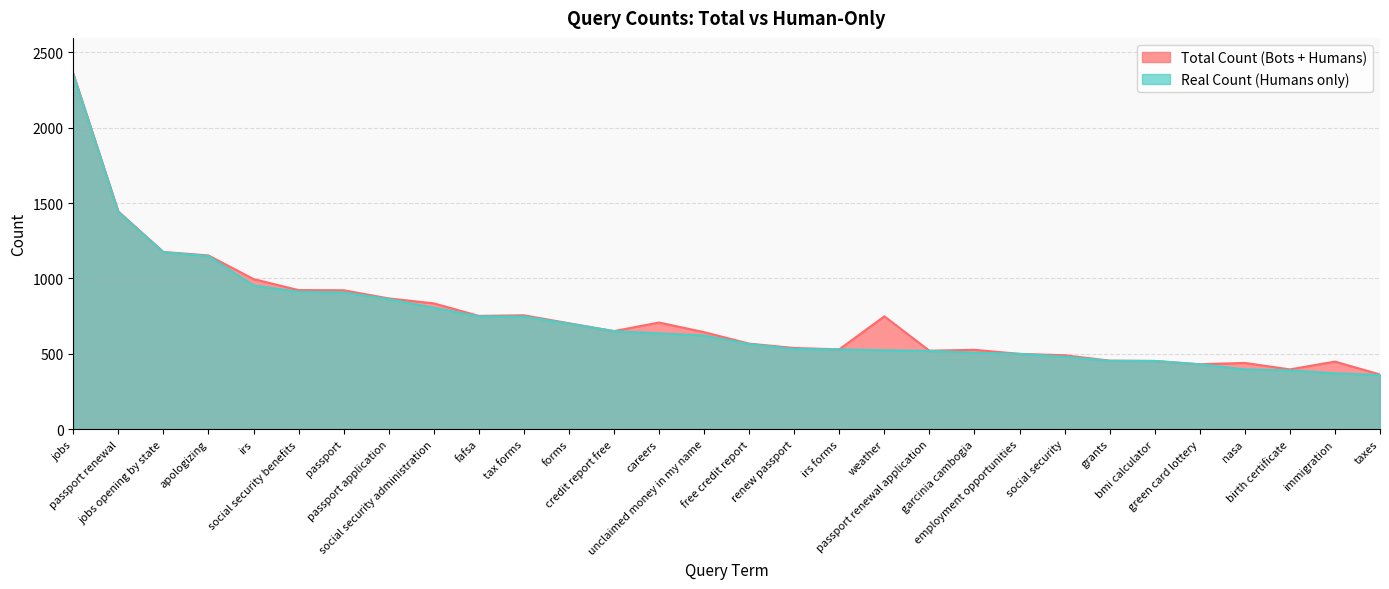

At which category does Total Count (Bots + Humans) reach its first local peak?

tax forms